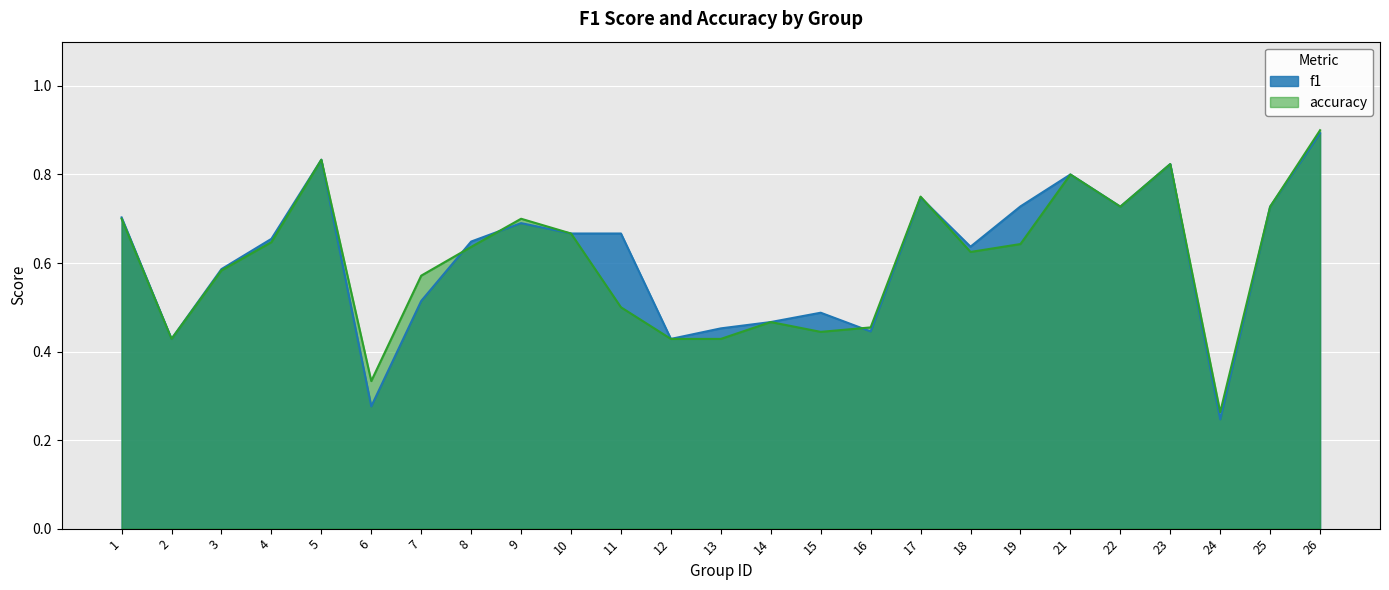

Which series has the widest spread of values?

f1